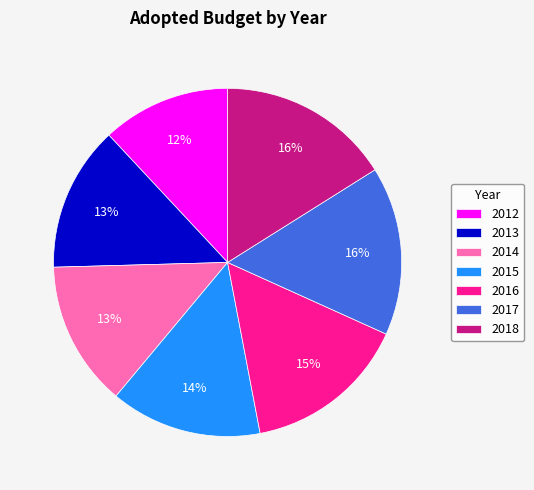

Is 2014 the majority of the pie?

No